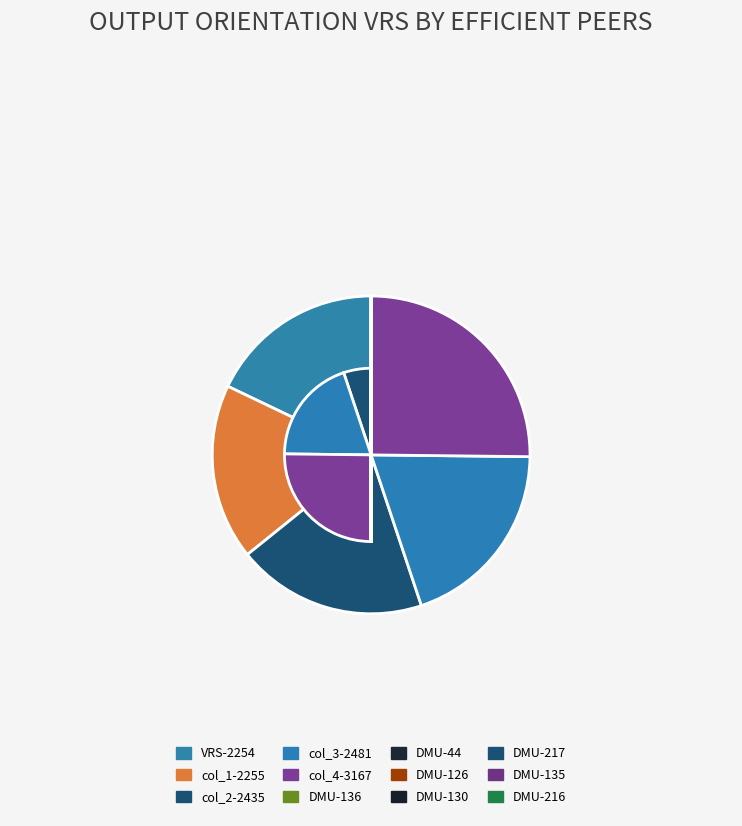

The VRS-2254 slice represents 29% of the pie. True or false?

False